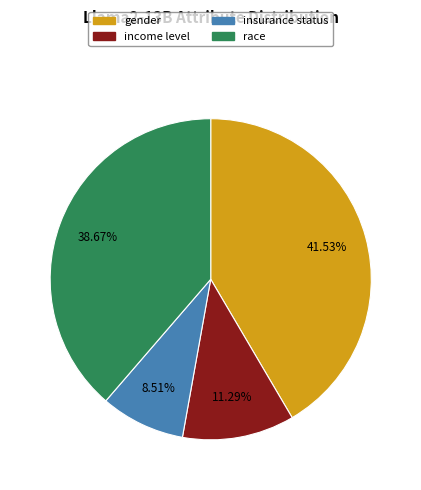

Does income level account for over 50% of the chart?

No